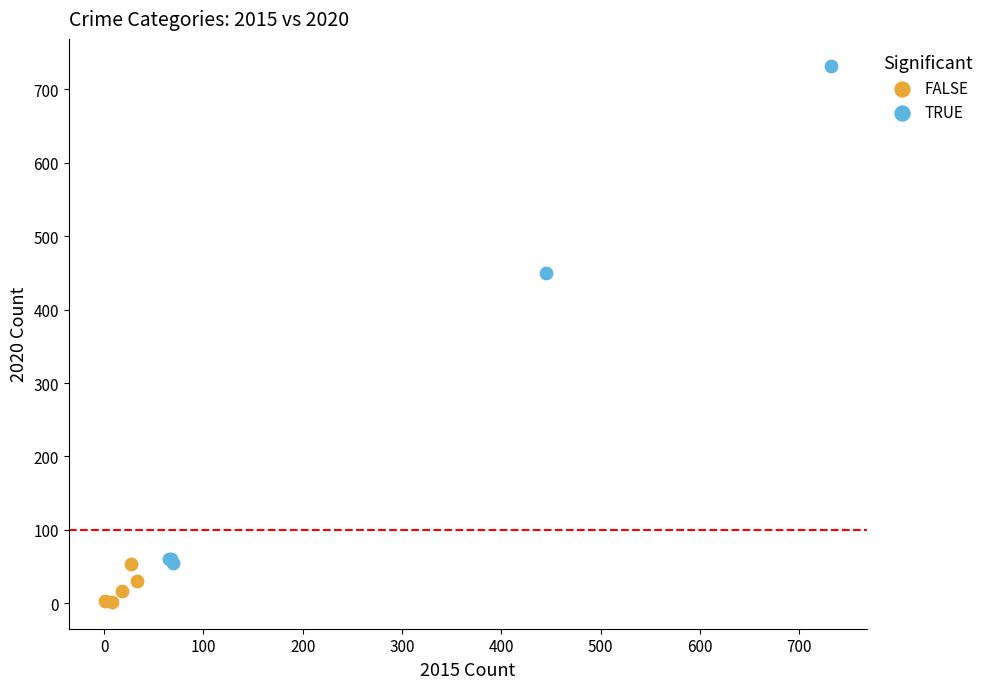

Which series reaches the maximum Y coordinate?

TRUE